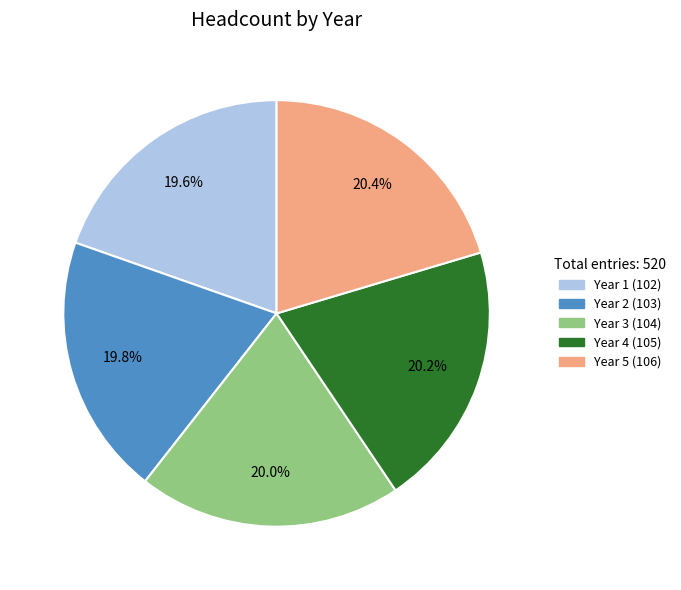

What percentage do Year 5 and Year 4 together represent?

40.6%